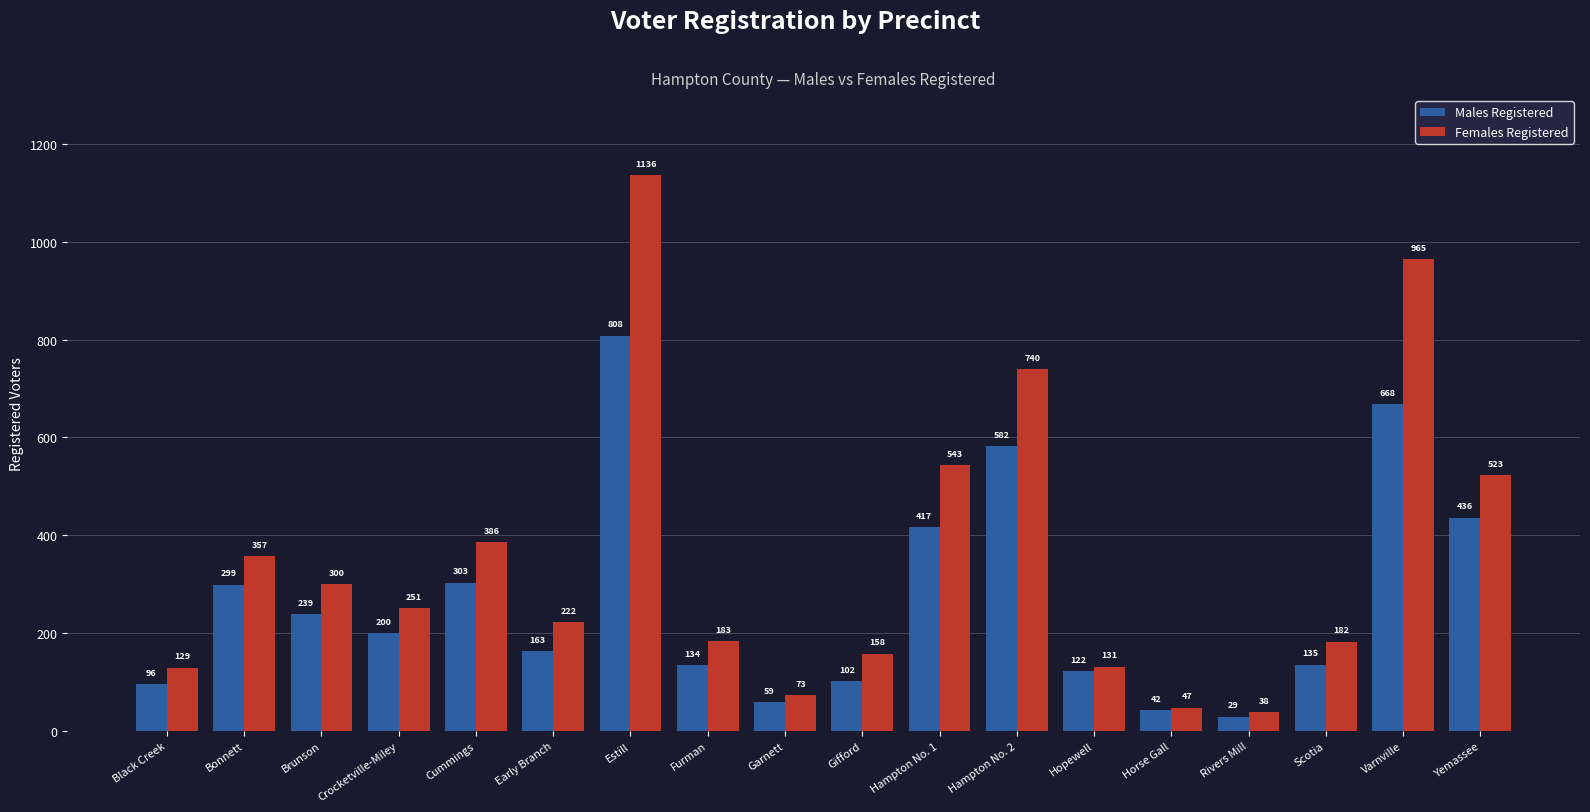

What position from the left is Hampton No. 2?

12